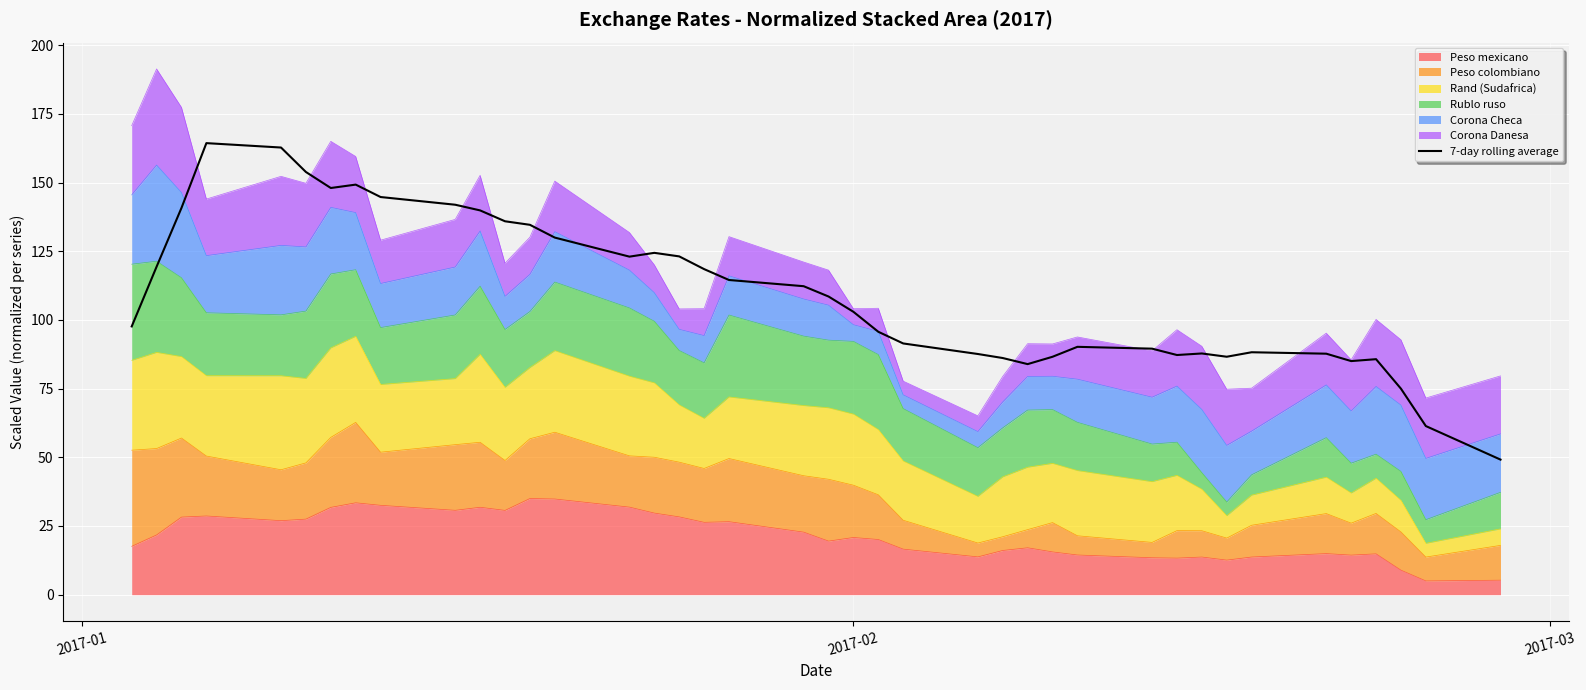

Read the value at 2017-01.

97.6